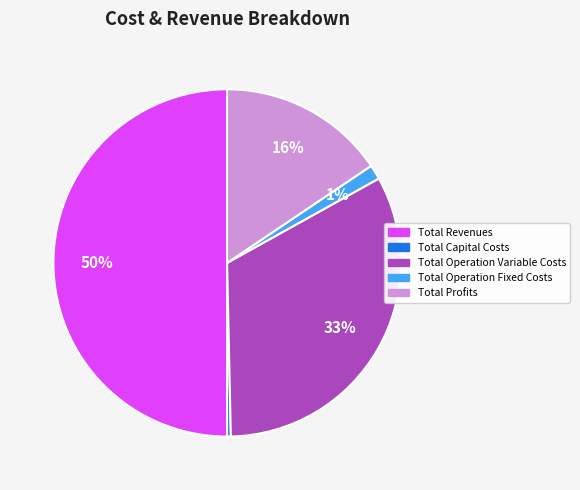

True or false: Total Revenues accounts for 64% of the total.

False